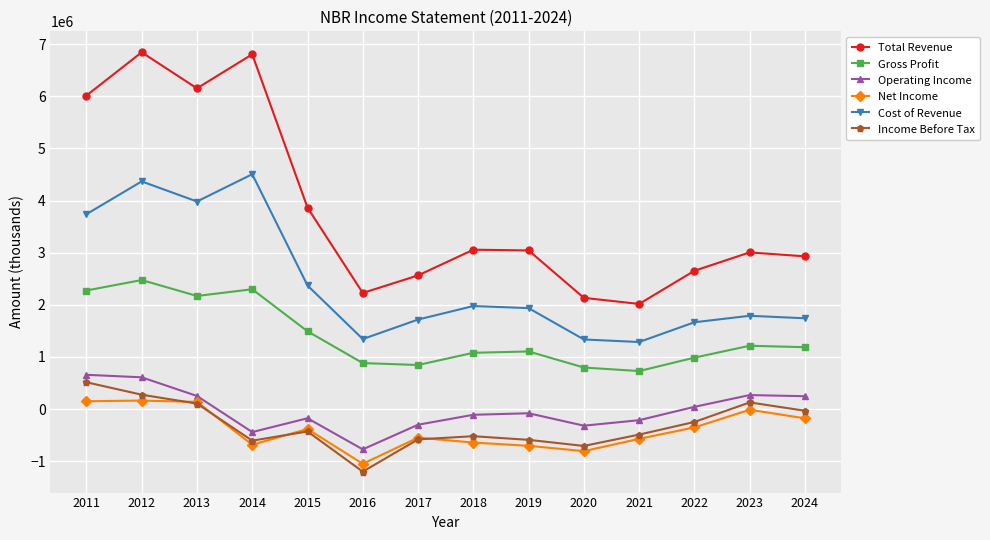

What is the difference between the highest and lowest values at 2017?

3144400